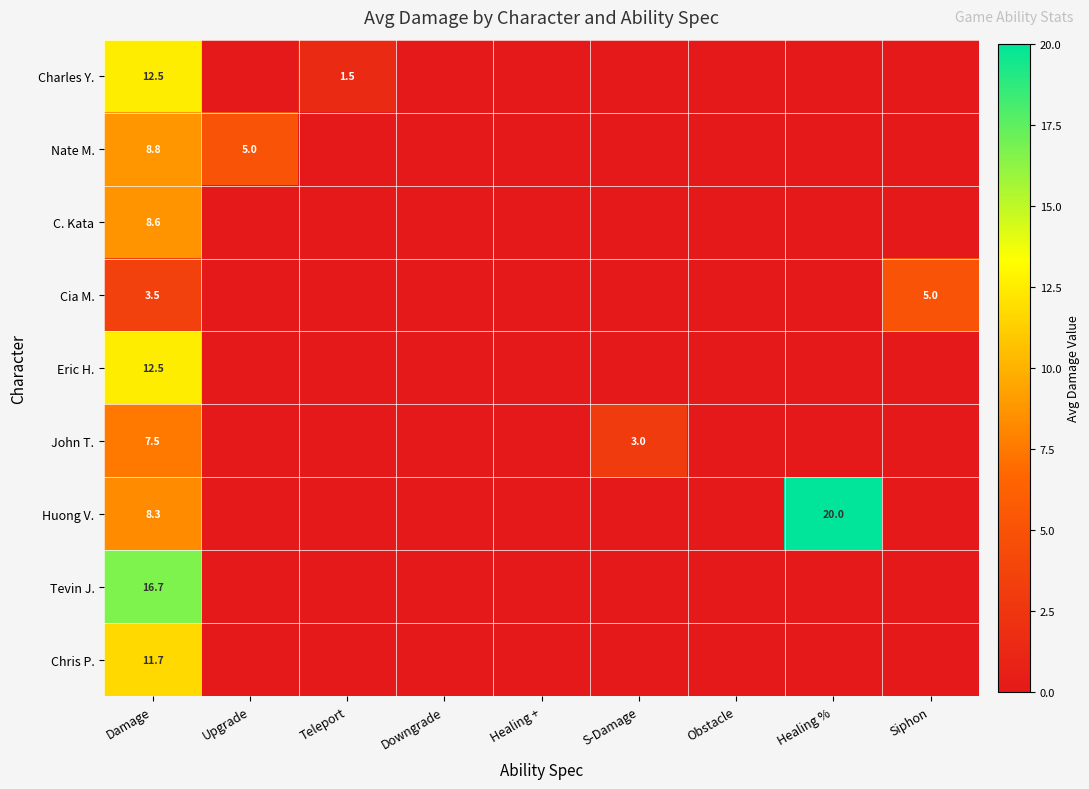

Is the value of Chris P. at Damage greater than the value of Cia M. at Siphon?

Yes